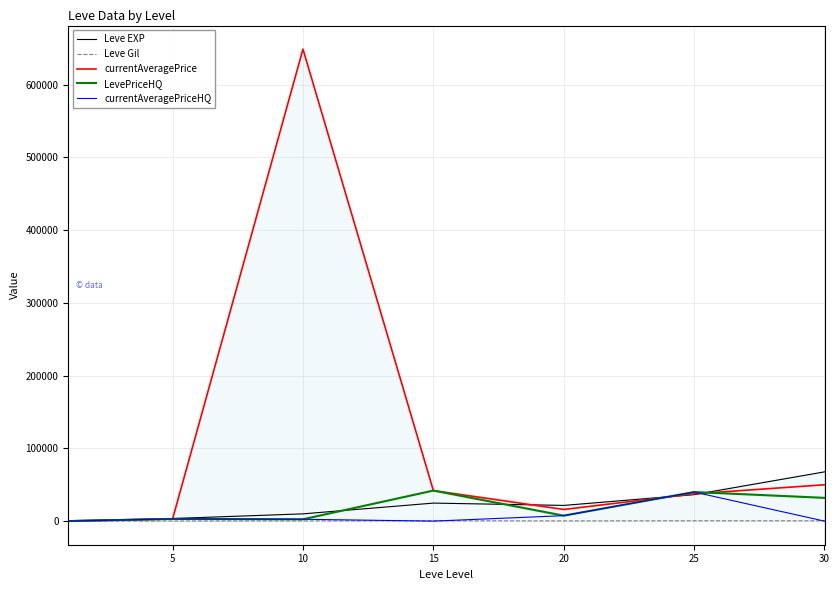

What is the maximum value shown in the chart?

648976.5